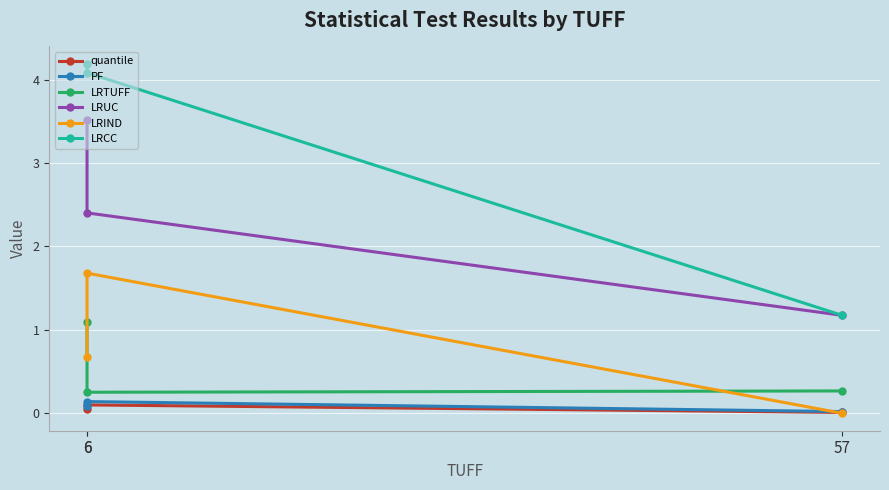

What is the value of the LRUC point at the 3rd from the left?

2.4